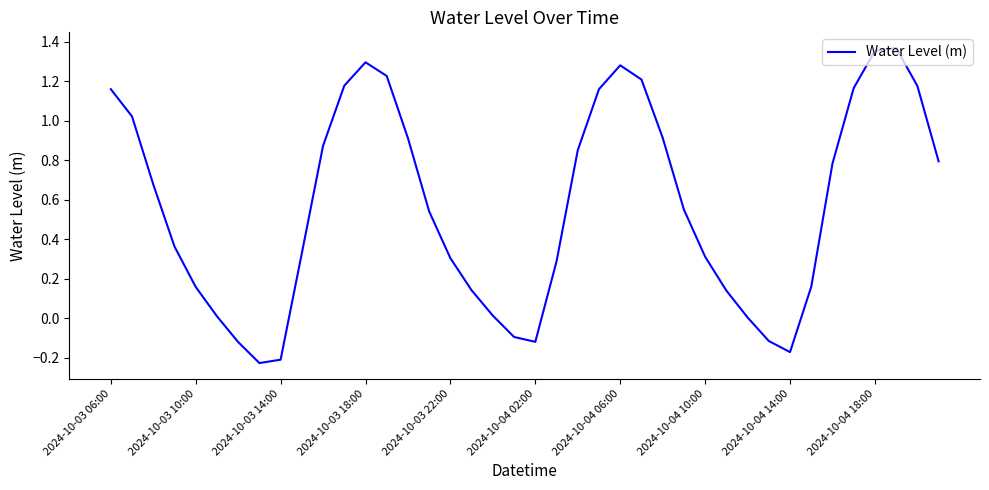

Does the chart have visible grid lines?

No